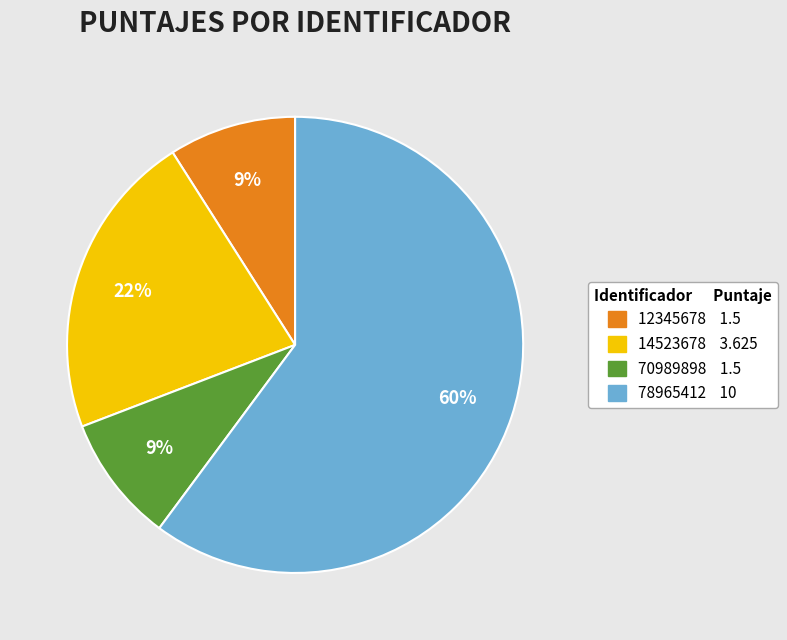

True or false: 14523678 accounts for 22% of the total.

True